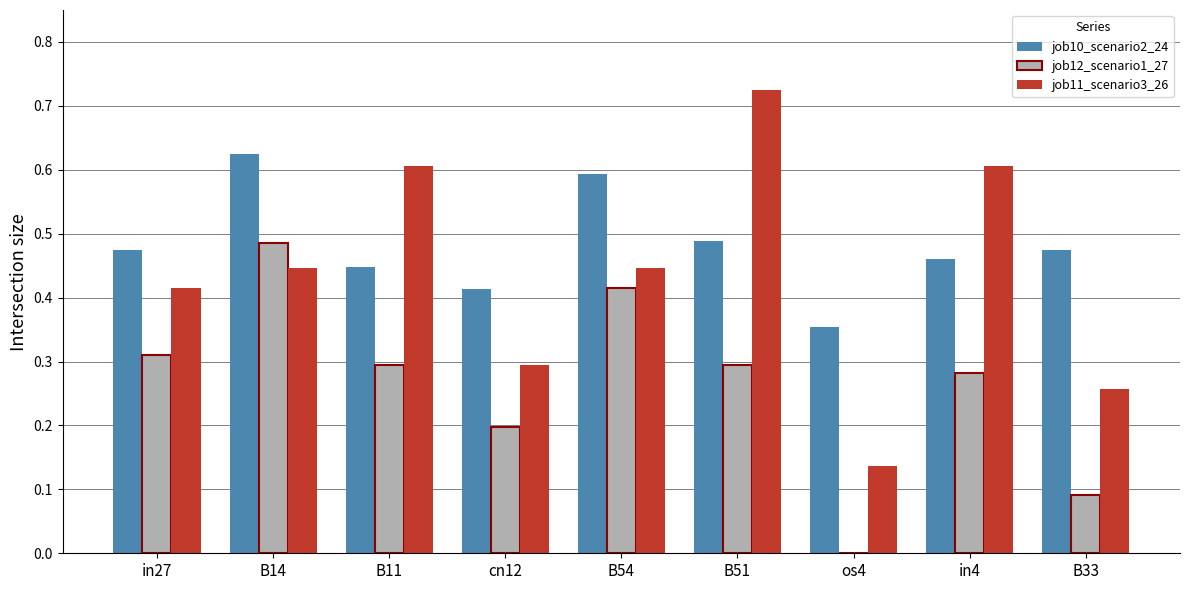

How many data points does each series have?

9